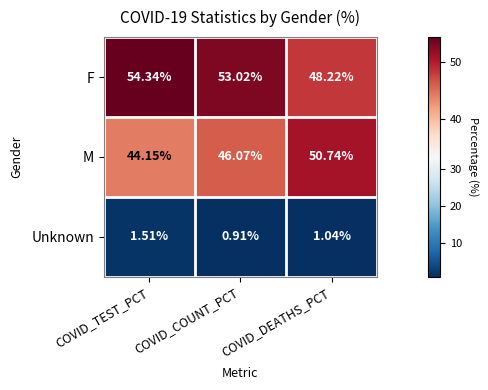

Which series has the widest spread of values?

M